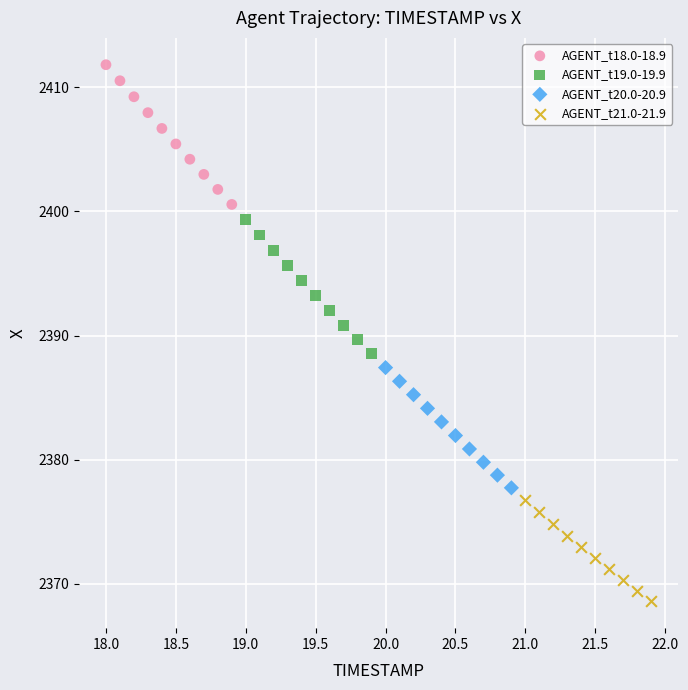

What are all the series names shown in the legend?

AGENT_t18.0-18.9, AGENT_t19.0-19.9, AGENT_t20.0-20.9, AGENT_t21.0-21.9